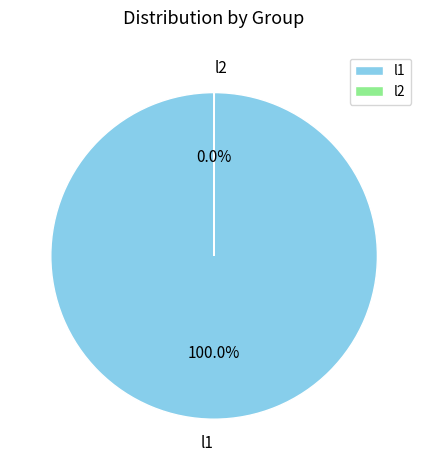

What is the largest slice in the pie chart?

l1